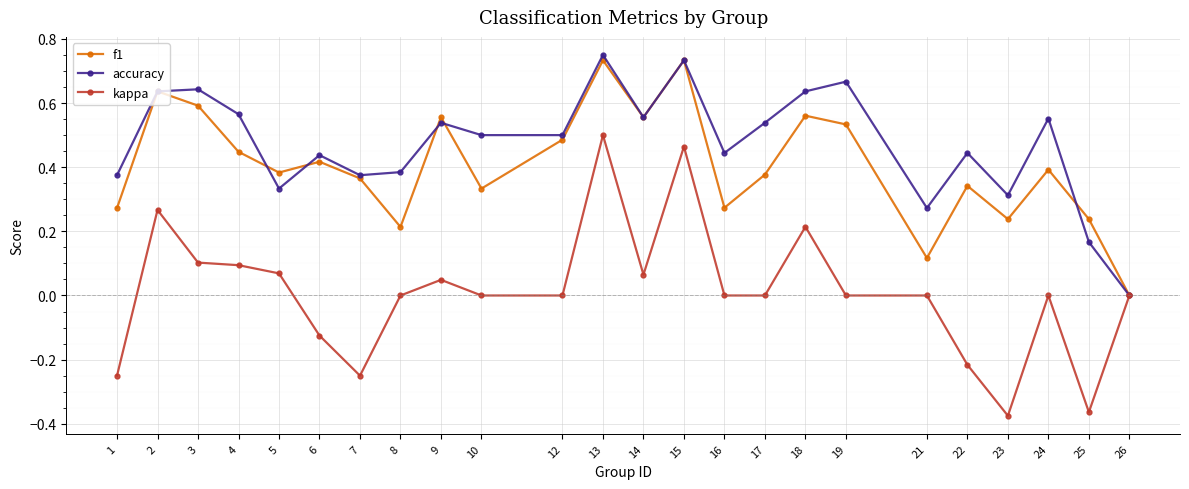

How many distinct data groups are displayed?

3